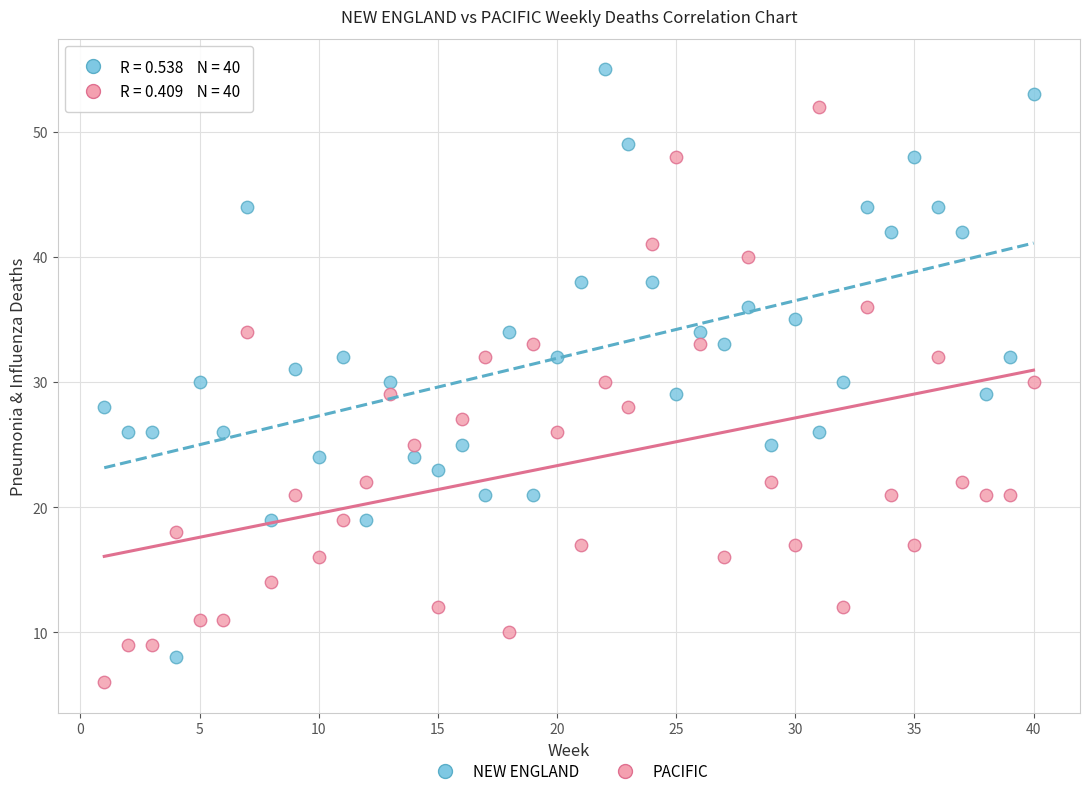

Which series contains the highest Y value?

NEW ENGLAND